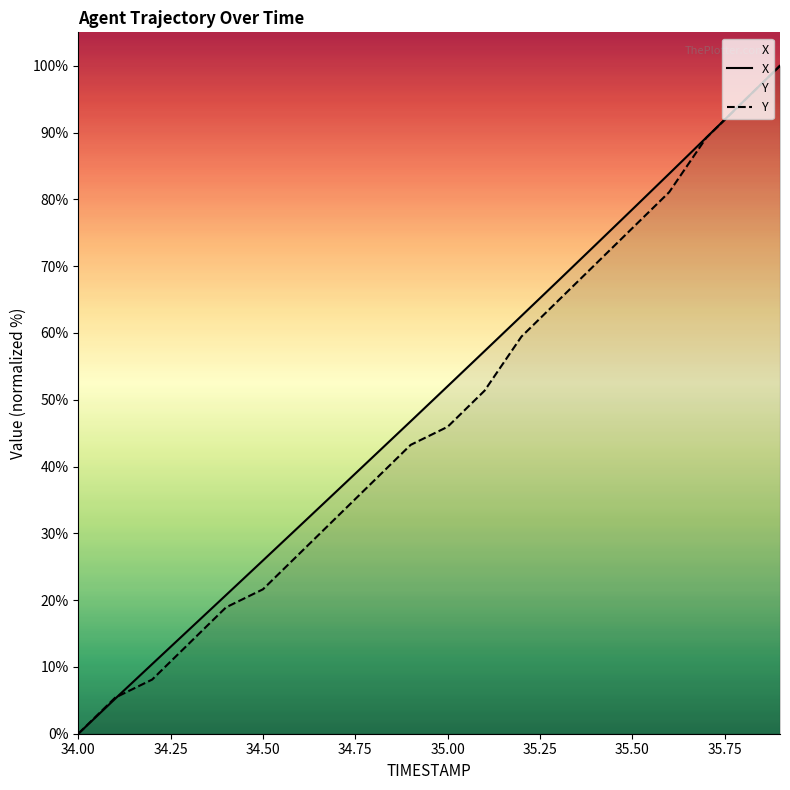

The value of X at 35.00 is 83.0. True or false?

False